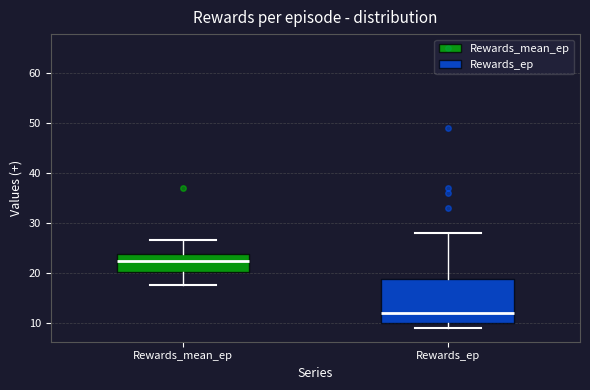

Where does the median line of the box for Rewards_ep sit on the y-axis? The values are not printed on the chart, so give them approximately, as read against the axis.

12